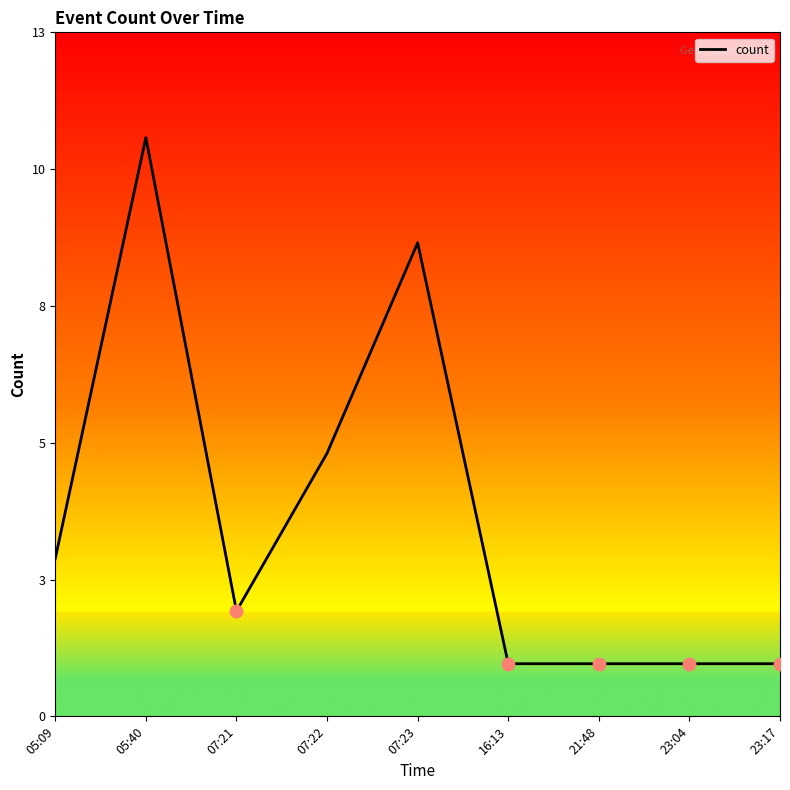

What is the change in value from 07:22 to 21:48?

-4